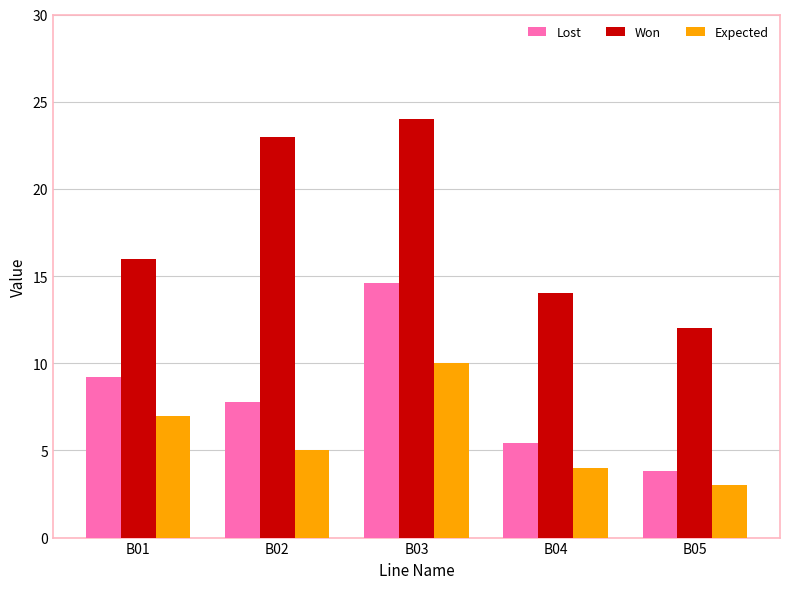

How many distinct data groups are displayed?

3